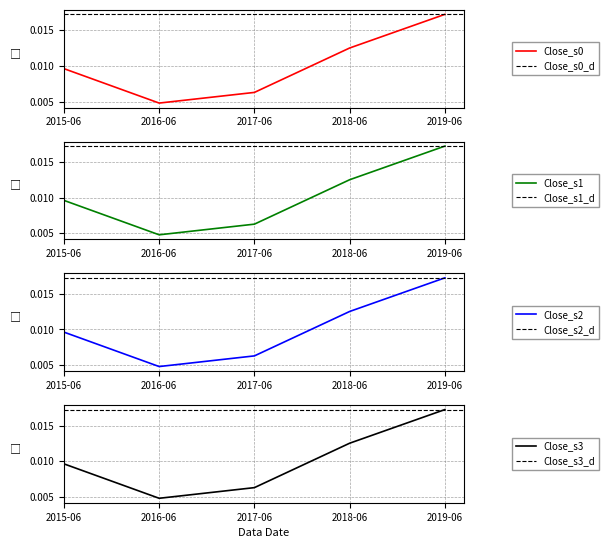

Count the values in the range 0 to 1.

5